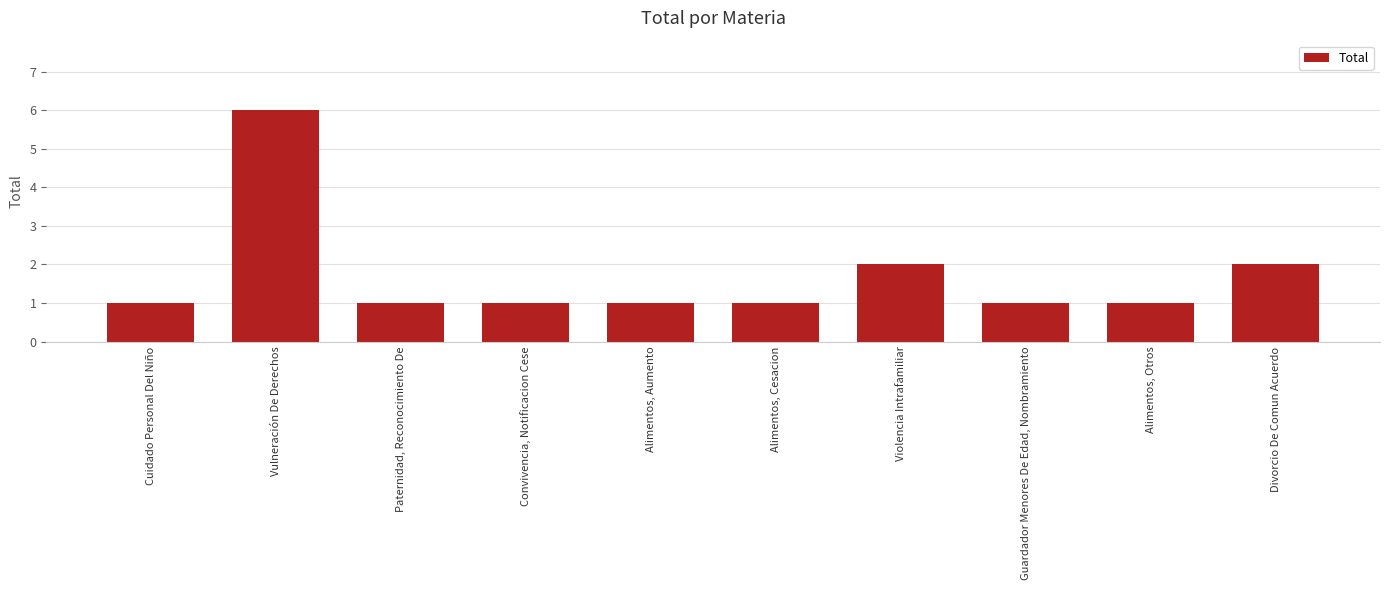

What is the change in value from Cuidado Personal Del Niño to Vulneración De Derechos?

+5